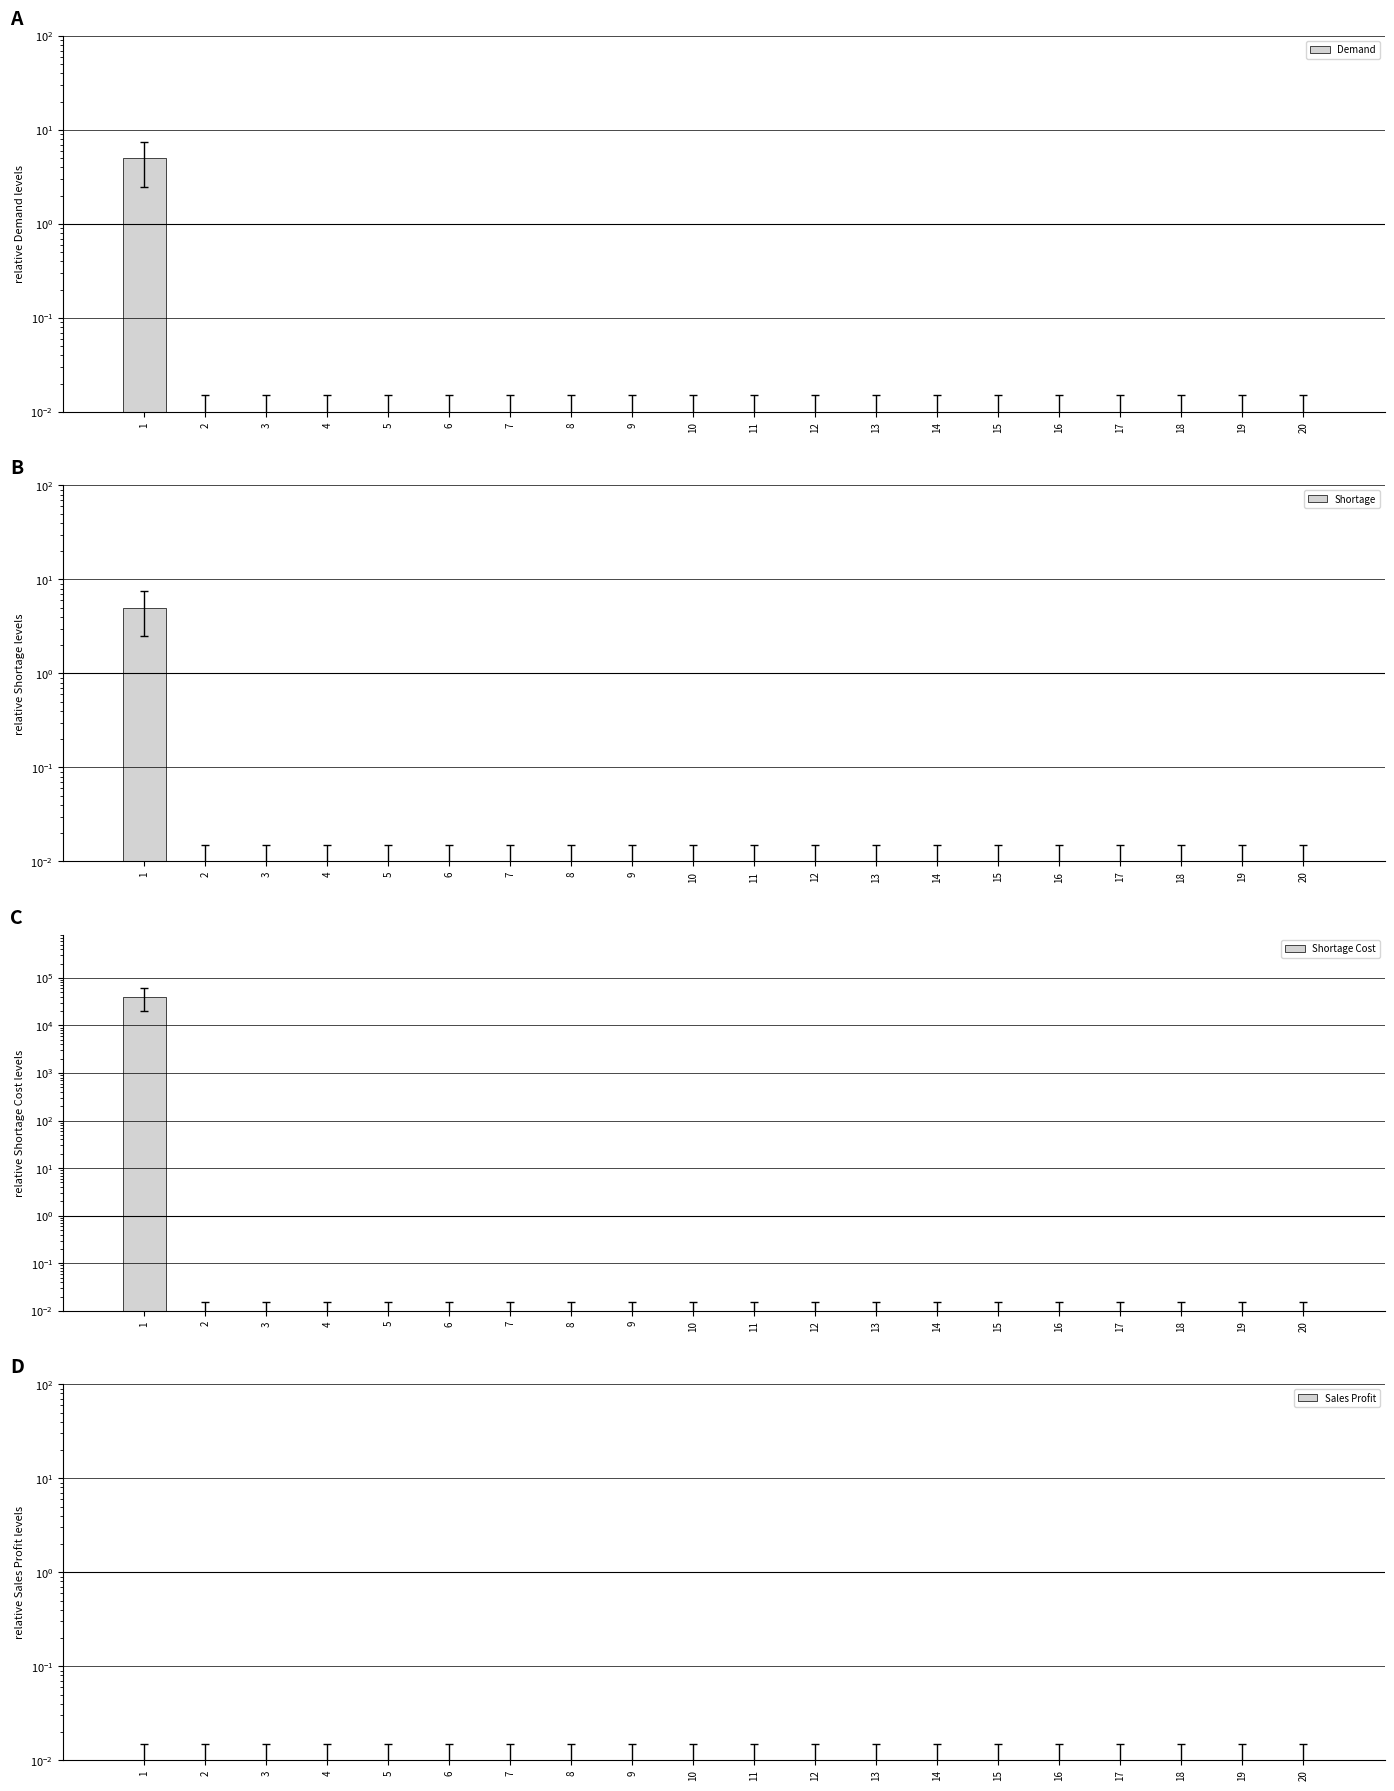

Reading left to right, extract all data points from this chart.

Demand: 1=5.0	2=0.0	3=0.0	4=0.0	5=0.0	6=0.0	7=0.0	8=0.0	9=0.0	10=0.0	11=0.0	12=0.0	13=0.0	14=0.0	15=0.0	16=0.0	17=0.0	18=0.0	19=0.0	20=0.0
Shortage: 1=5.0	2=0.0	3=0.0	4=0.0	5=0.0	6=0.0	7=0.0	8=0.0	9=0.0	10=0.0	11=0.0	12=0.0	13=0.0	14=0.0	15=0.0	16=0.0	17=0.0	18=0.0	19=0.0	20=0.0
Shortage Cost: 1=40000.0	2=0.0	3=0.0	4=0.0	5=0.0	6=0.0	7=0.0	8=0.0	9=0.0	10=0.0	11=0.0	12=0.0	13=0.0	14=0.0	15=0.0	16=0.0	17=0.0	18=0.0	19=0.0	20=0.0
Sales Profit: 1=0.0	2=0.0	3=0.0	4=0.0	5=0.0	6=0.0	7=0.0	8=0.0	9=0.0	10=0.0	11=0.0	12=0.0	13=0.0	14=0.0	15=0.0	16=0.0	17=0.0	18=0.0	19=0.0	20=0.0